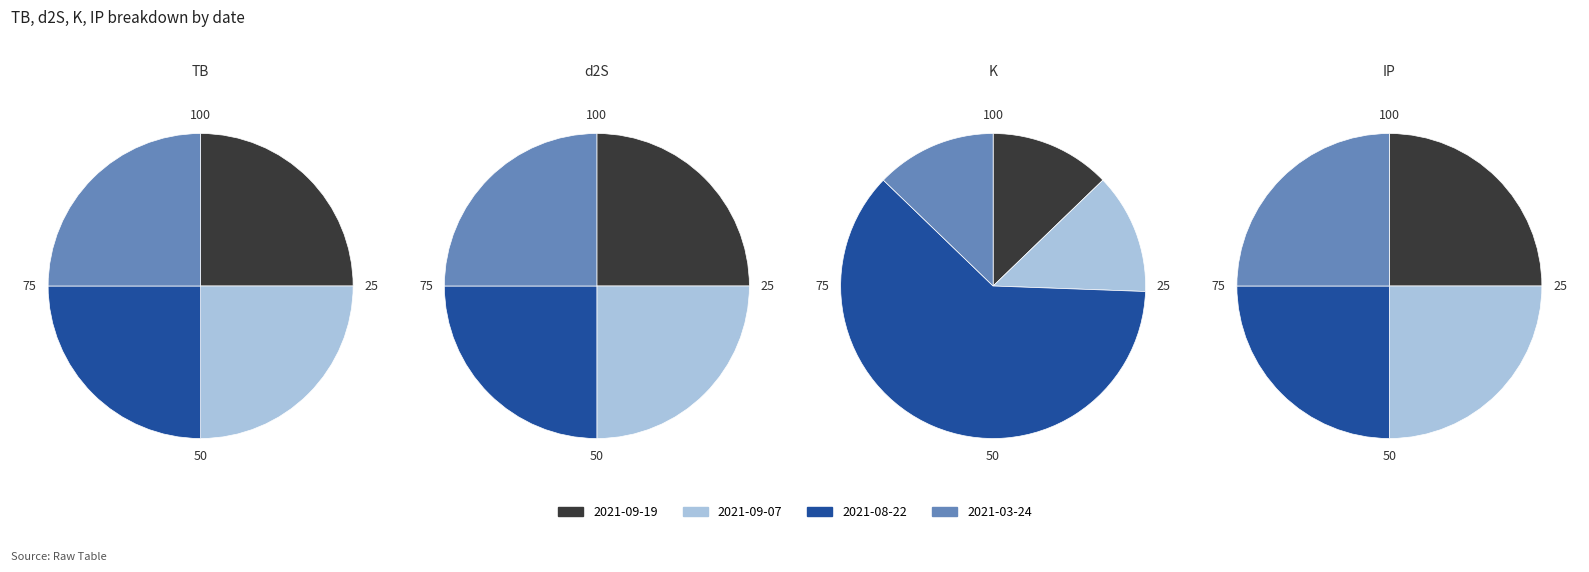

The 2021-08-22 slice represents 25% of the pie. True or false?

True